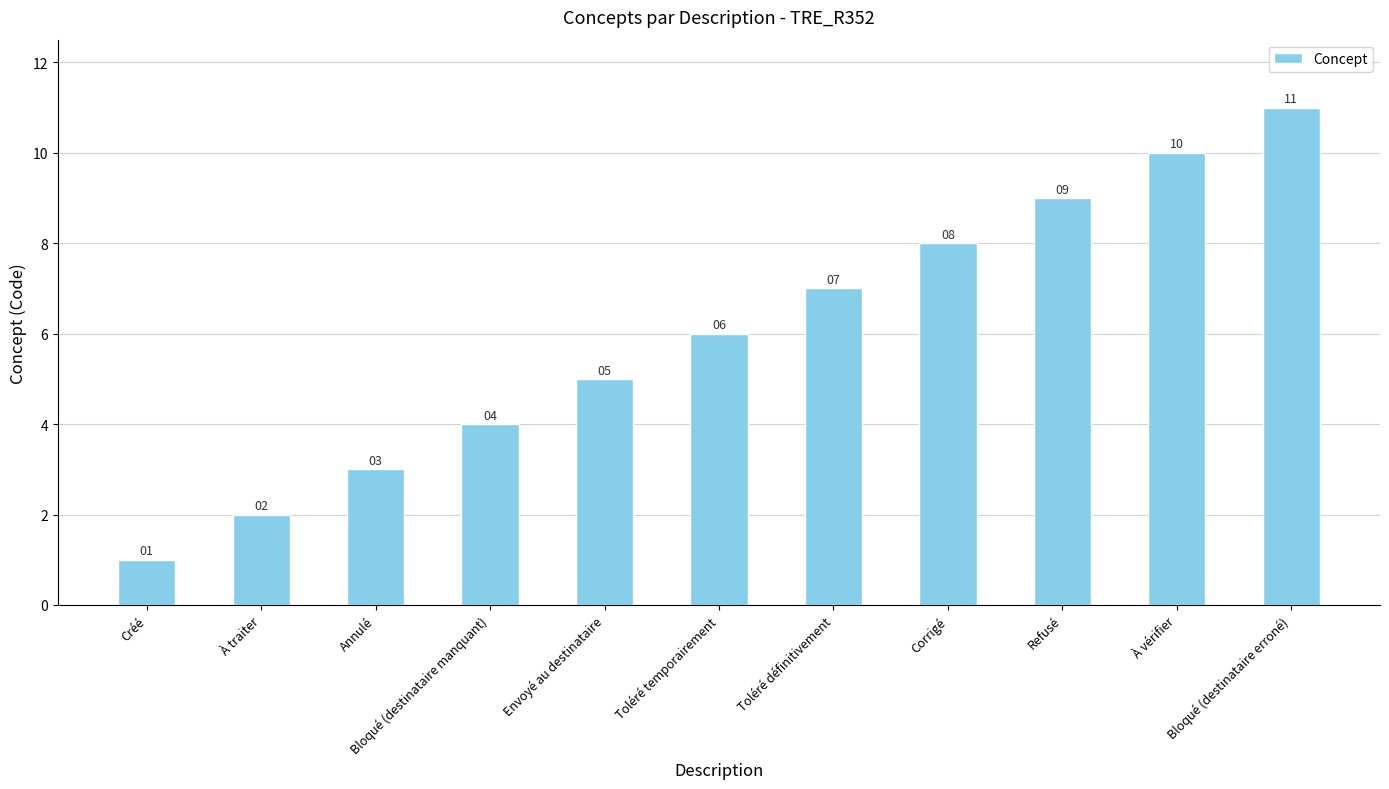

What is the ratio of the value at Toléré définitivement to the value at Toléré temporairement?

1.2